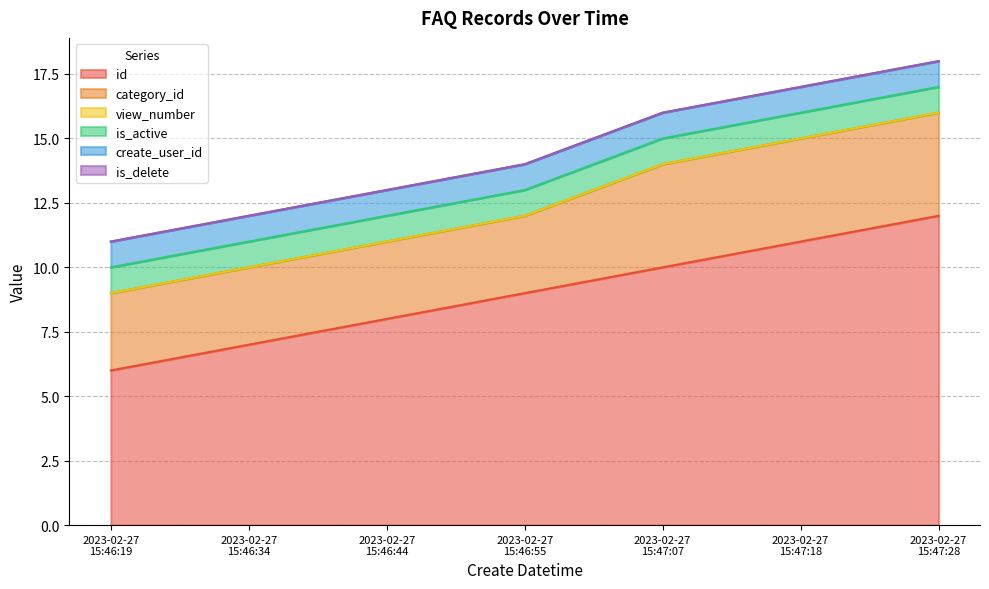

Which category has the highest value across all series?

2023-02-27
15:47:28